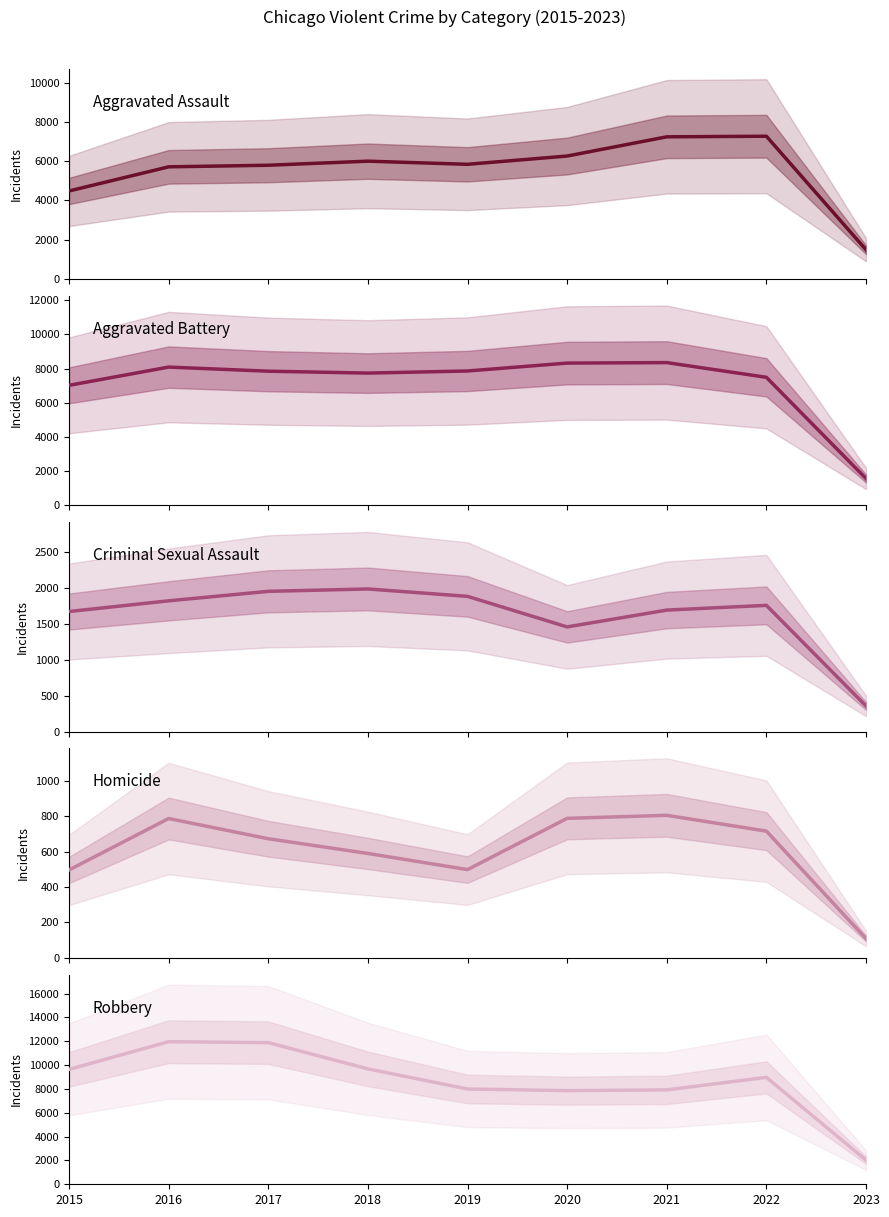

What is the minimum value for Homicide?

109